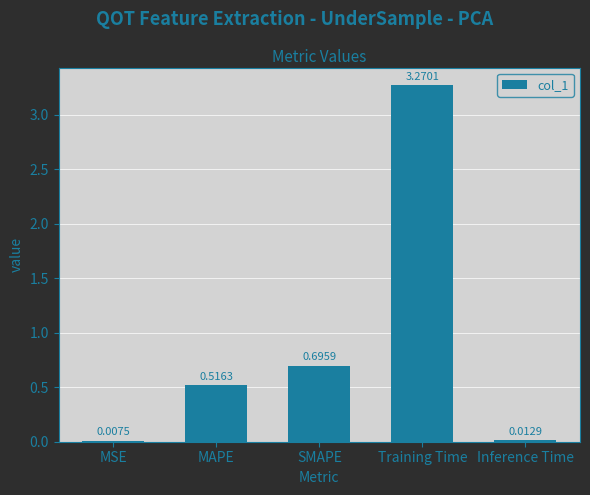

Which has a higher value, Inference Time or MAPE?

MAPE